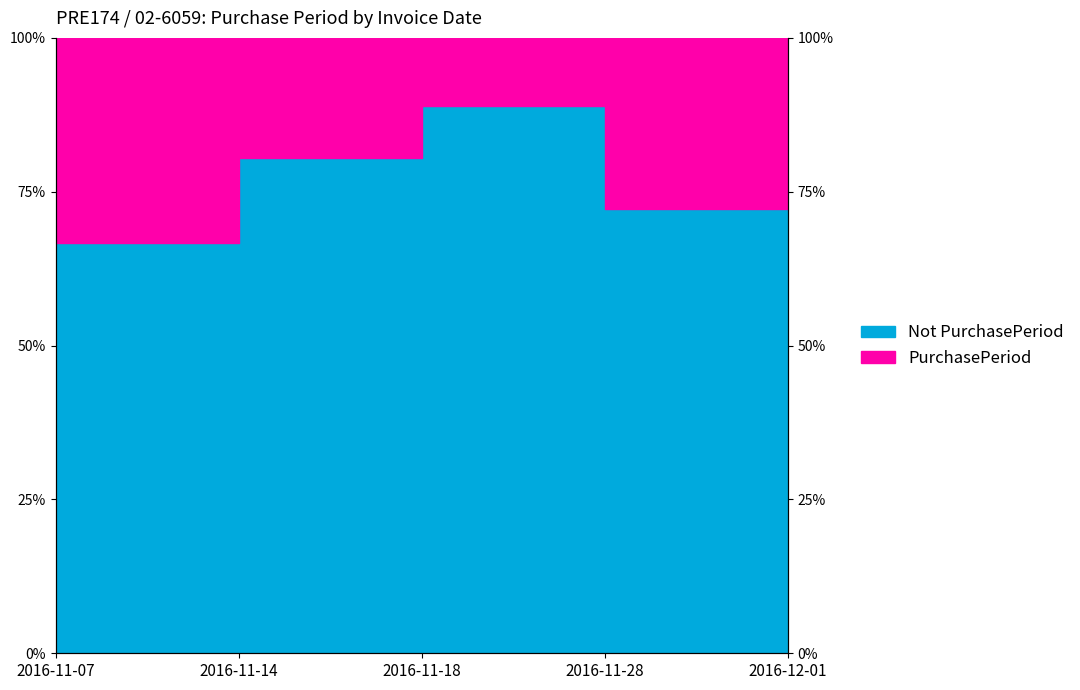

Reading left to right, extract all data points from this chart.

2016-11-07=66.7	2016-11-14=80.6	2016-11-18=88.9	2016-11-28=72.2	2016-12-01=91.7